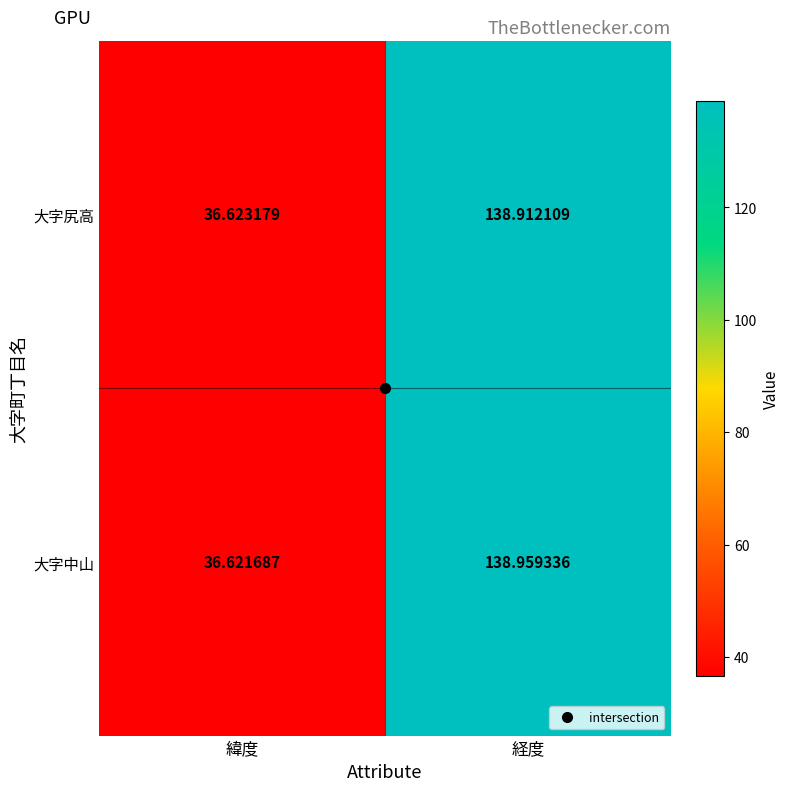

How many data points does each series have?

2